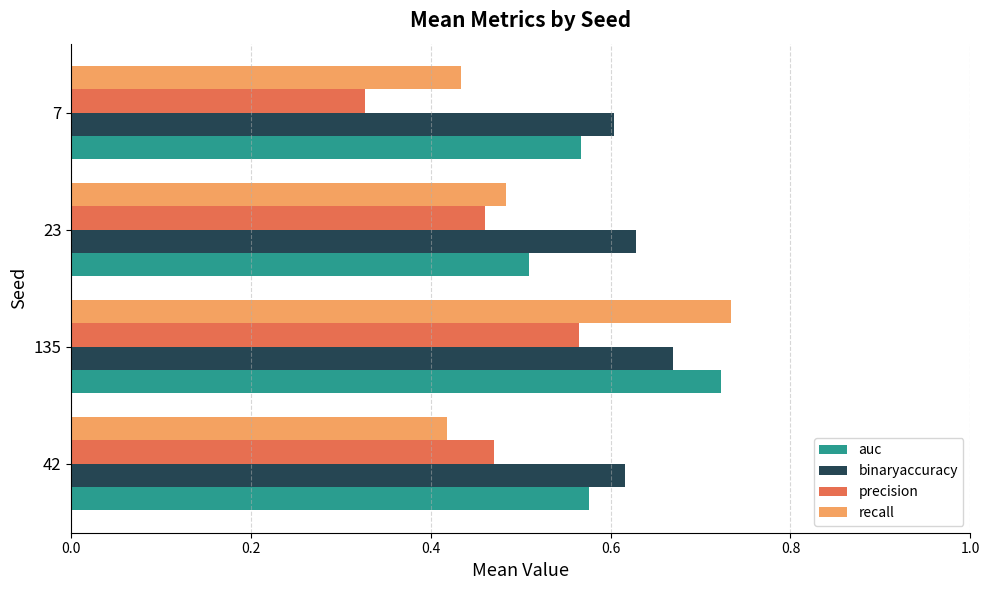

What is the sum of all precision values?

1.8